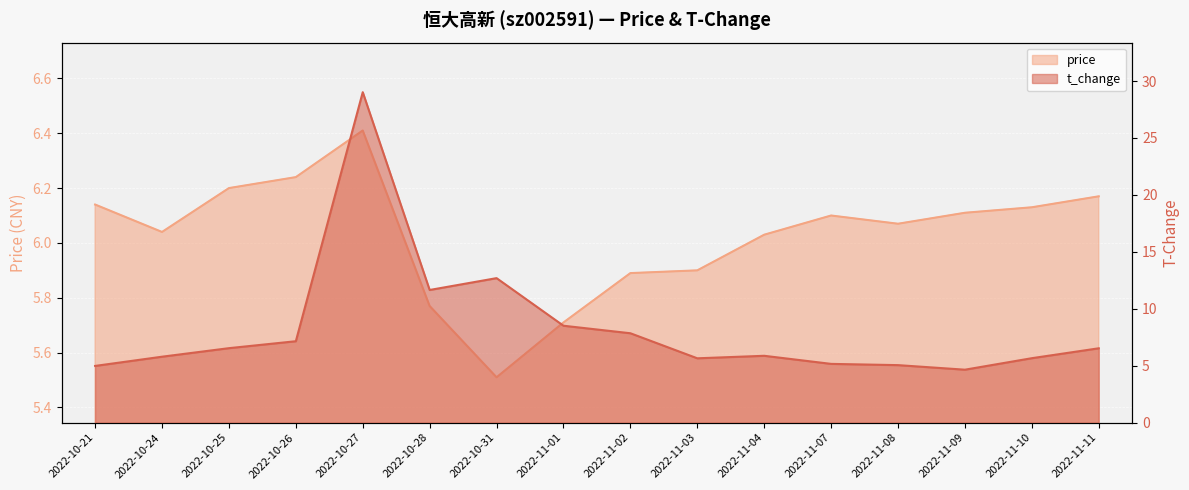

Which has a higher value, 2022-11-04 or 2022-11-11?

2022-11-11